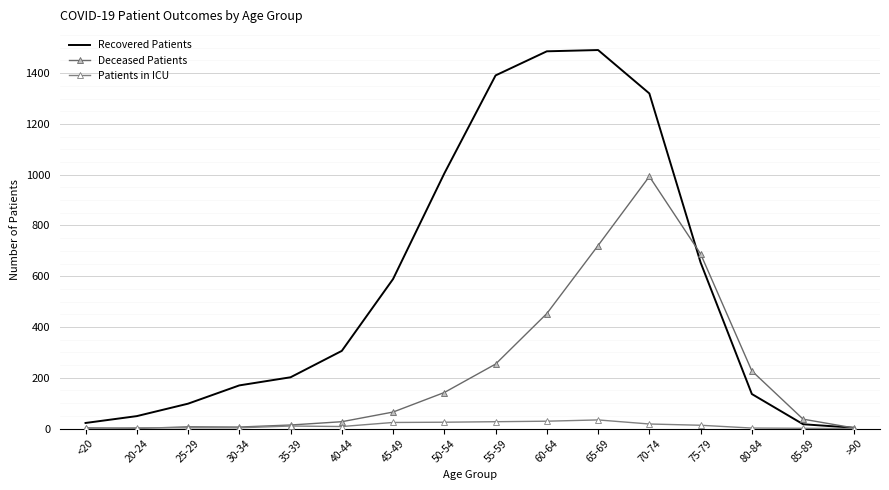

How many values in the Deceased Patients series are below 65?

8